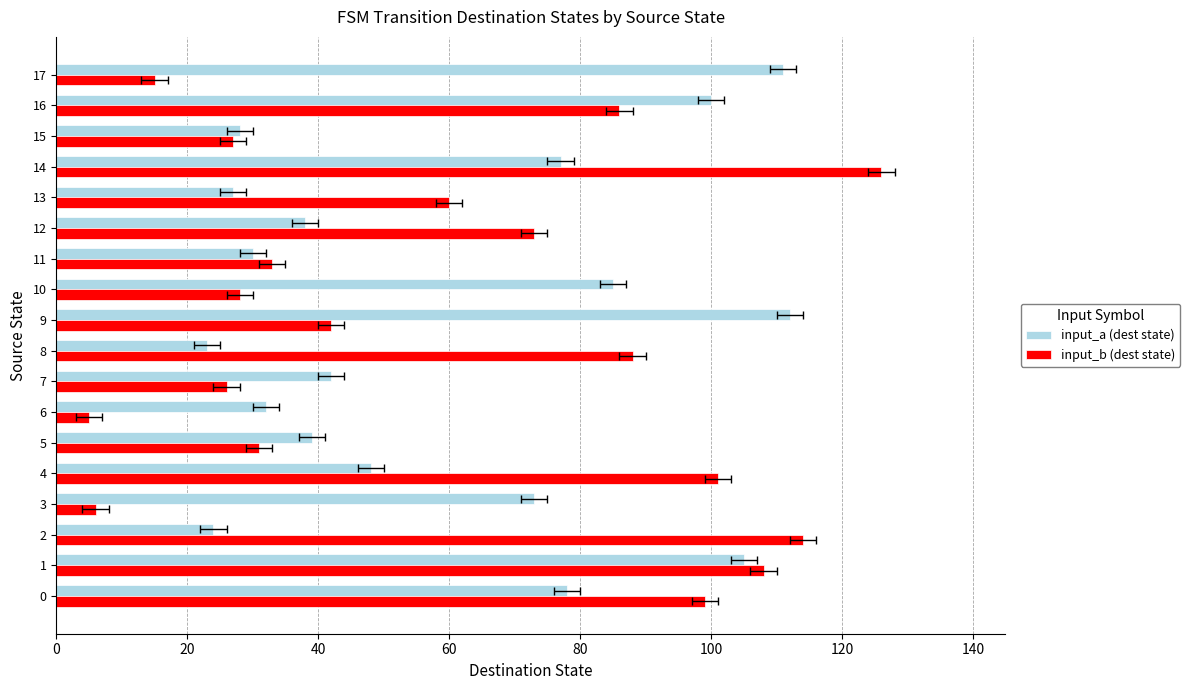

The value of input_b (dest state) at 12 is 18. True or false?

False